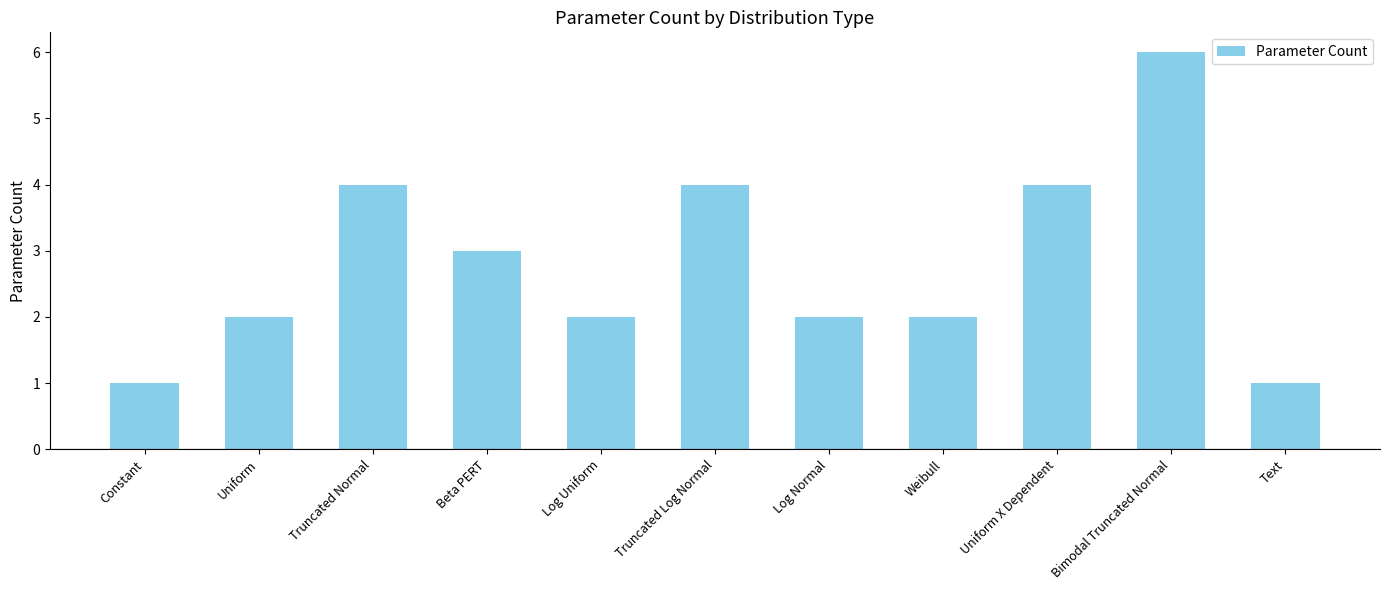

Between Weibull and Beta PERT, which is larger?

Beta PERT